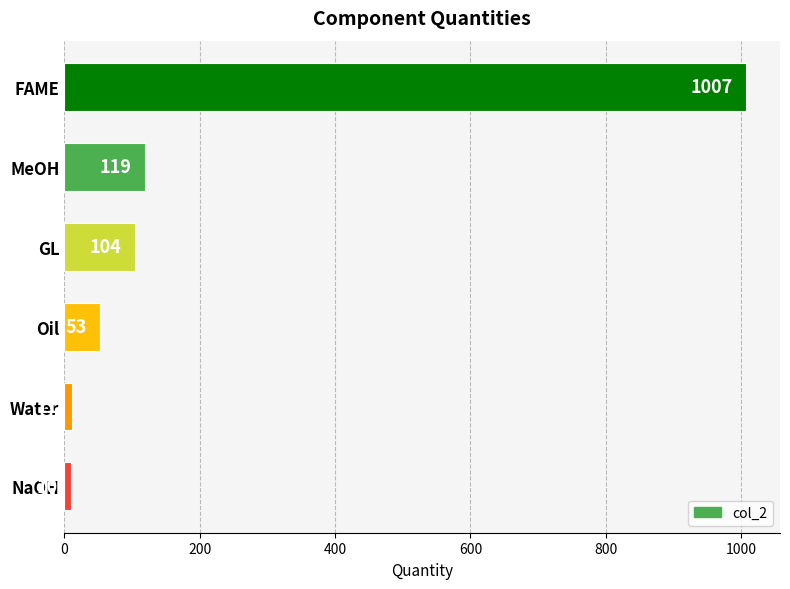

What is the minimum value shown in the chart?

10